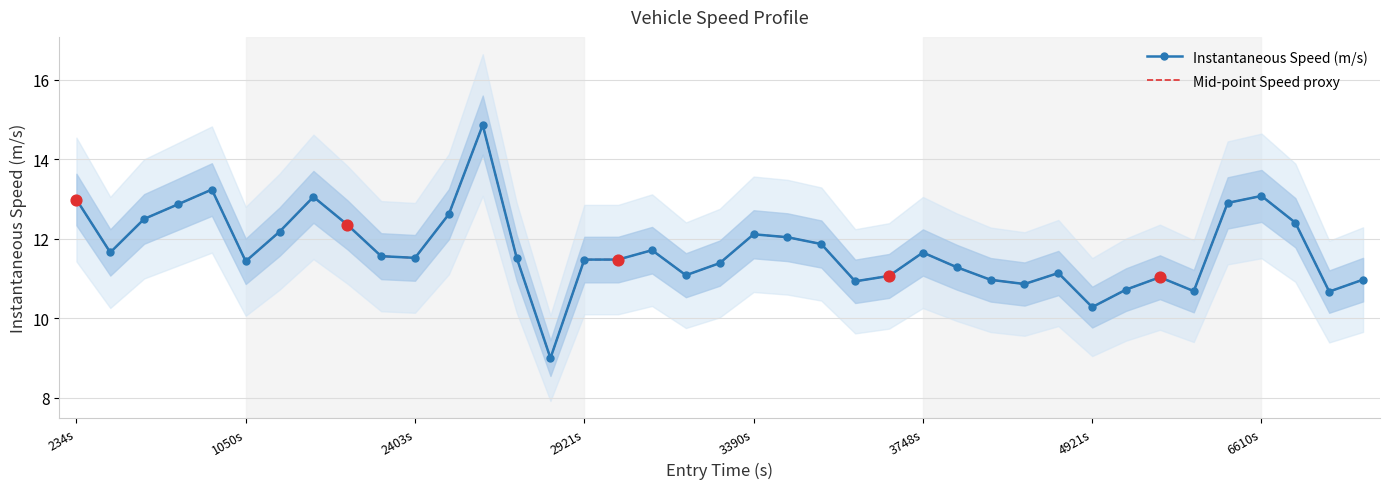

What is the total value across all series at 6610s?

26.2